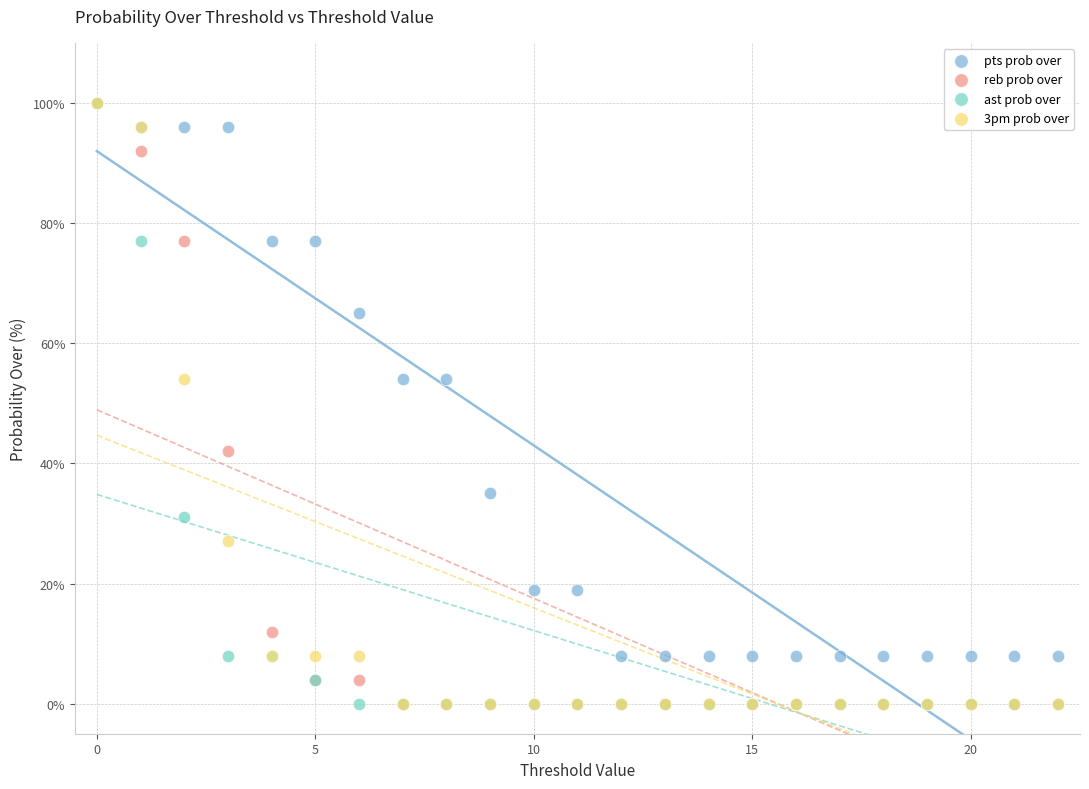

What are all the series names shown in the legend?

pts prob over, reb prob over, ast prob over, 3pm prob over